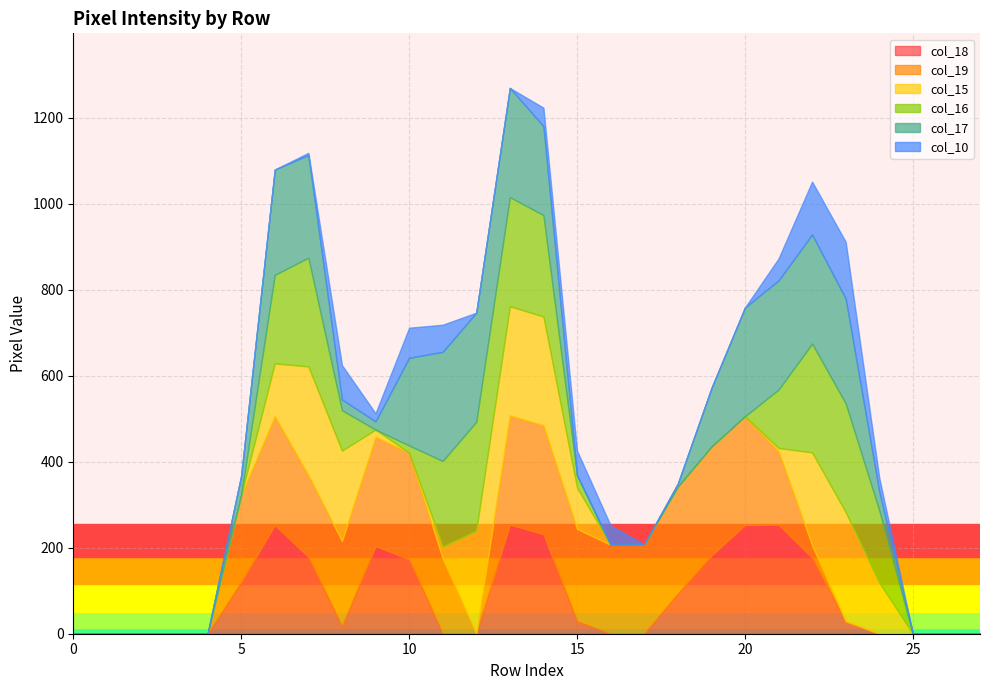

How many lines are shown in the chart?

6